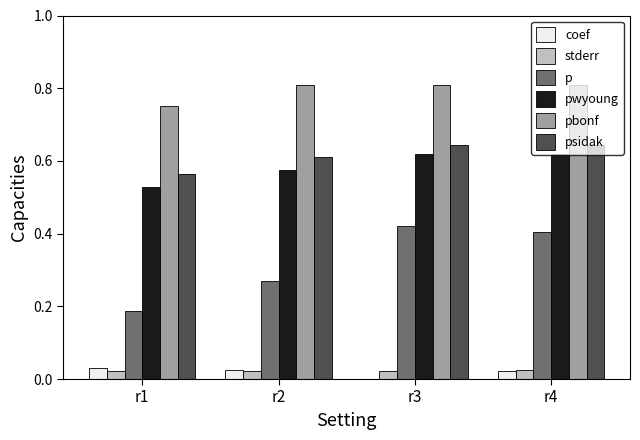

What is the difference between the pbonf values at r4 and r1?

0.1